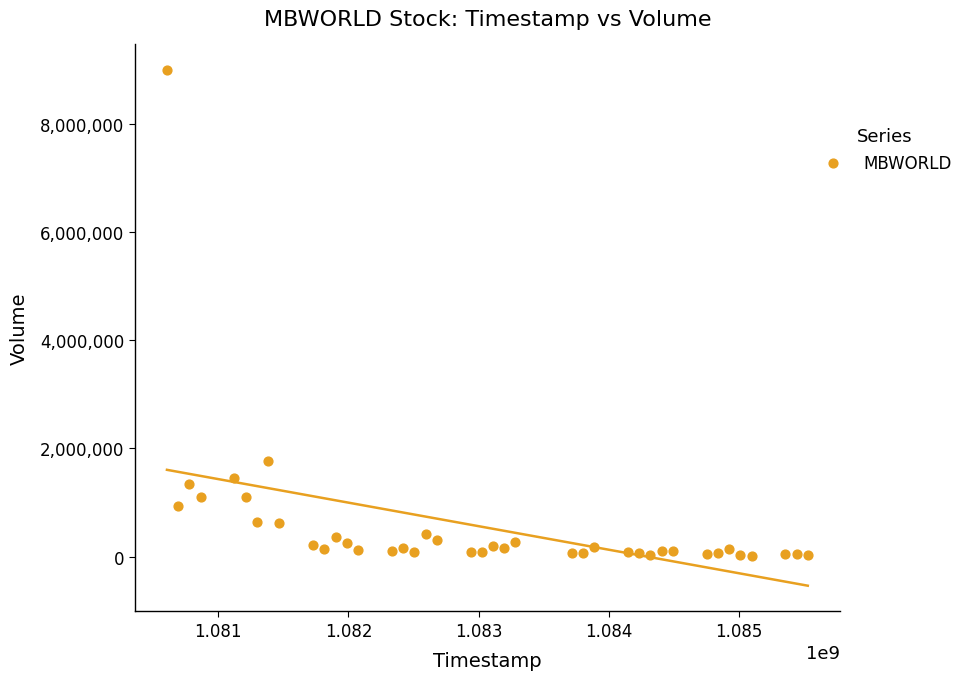

What is the range of Y values (max minus min)?

8979400